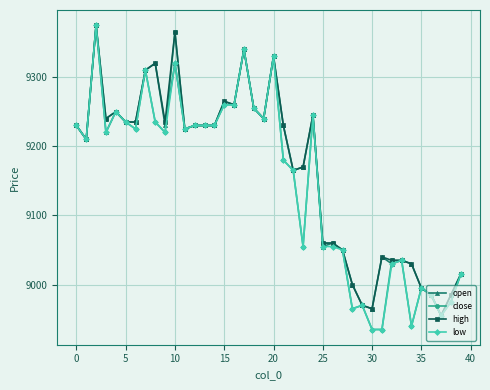

What is the maximum value for close?

9375